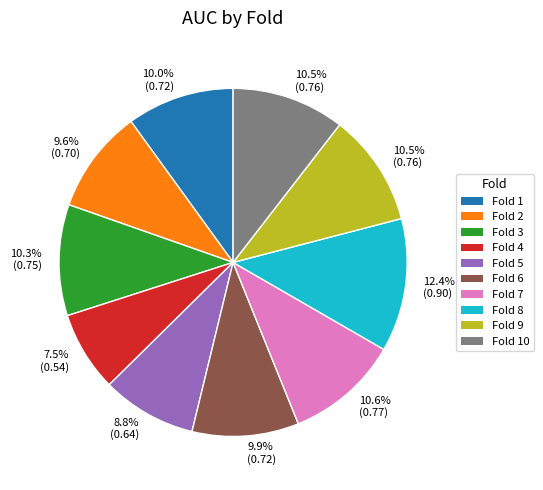

Is there any slice that represents more than half of the pie?

No